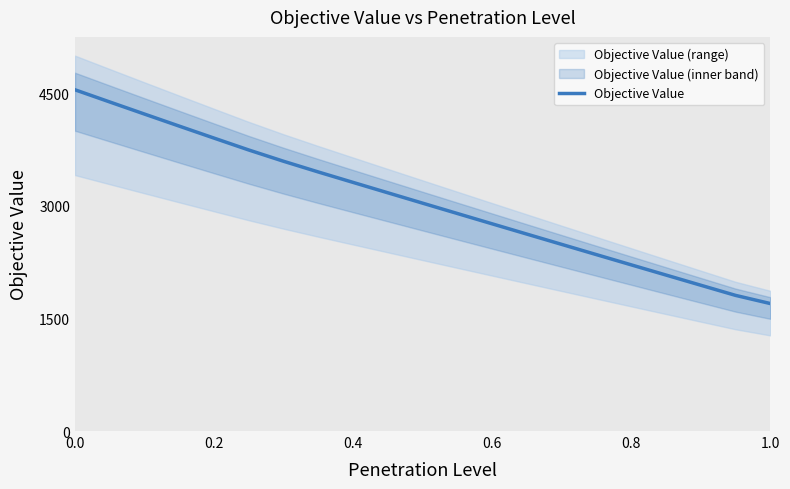

Count the number of values greater than 3033.

11